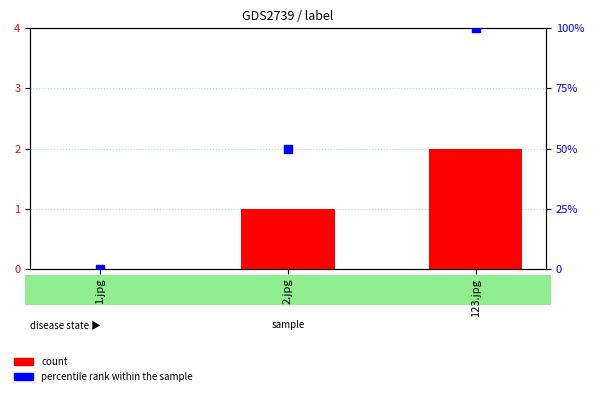

At how many categories does at least one series exceed 61?

1